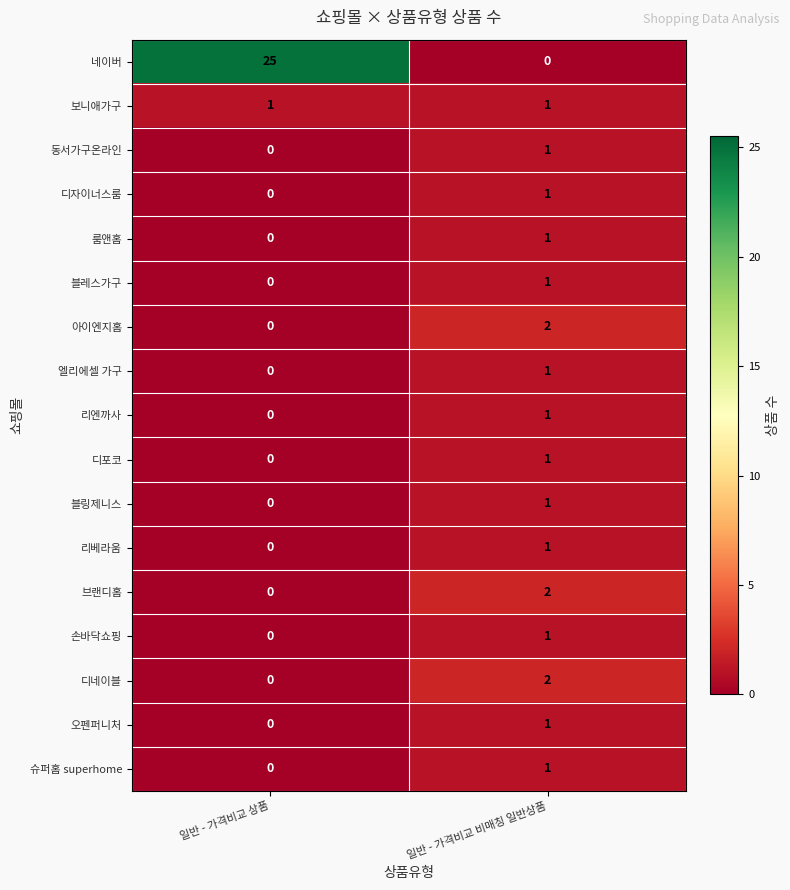

Which series has the largest range (max minus min)?

네이버